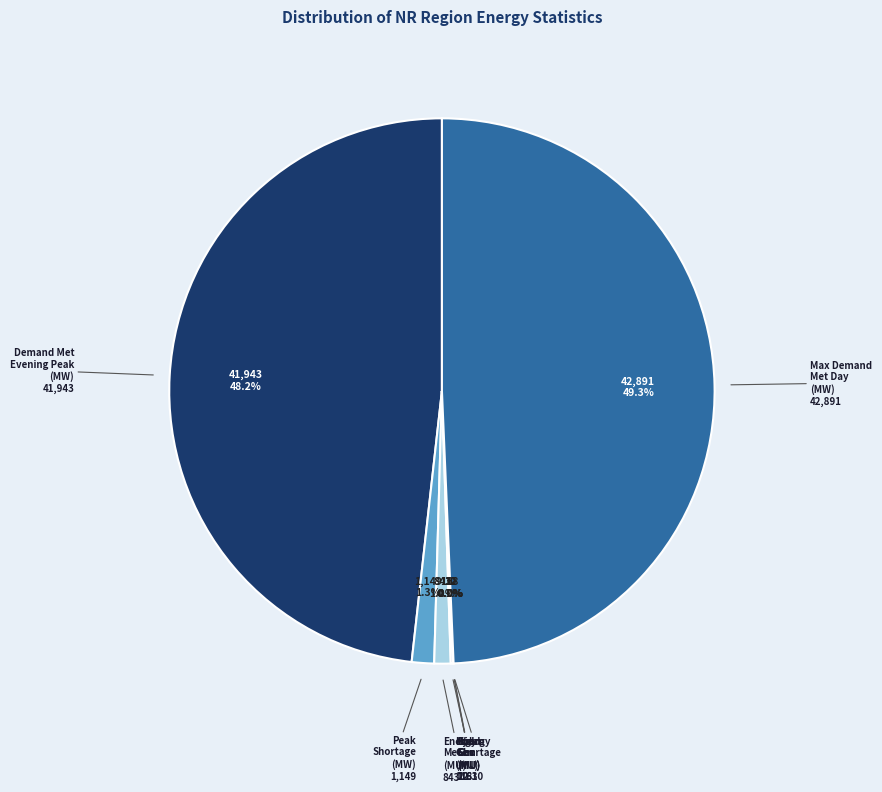

Is the sum of Energy Met (MU) and Peak Shortage (MW) greater than half?

No